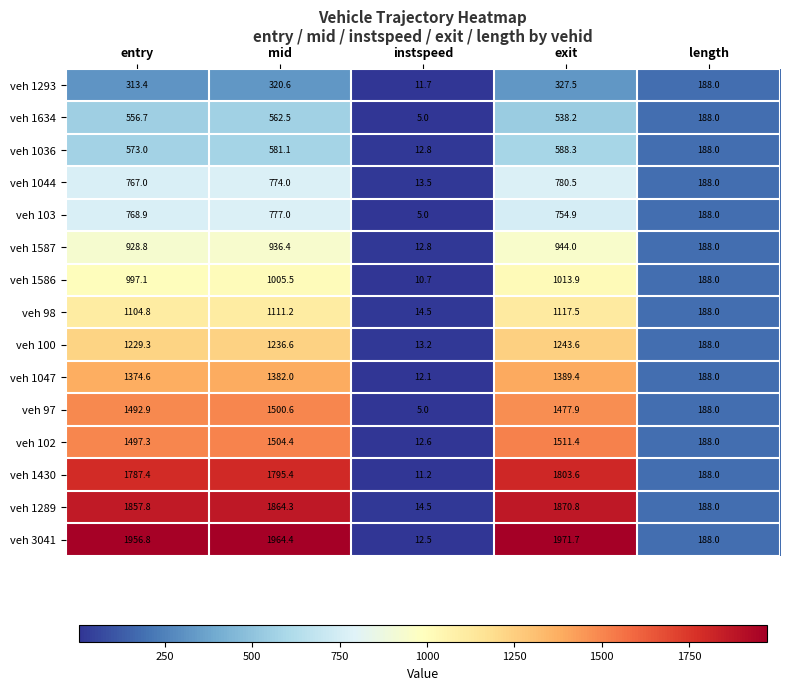

At which category does the chart reach its peak across all series?

exit